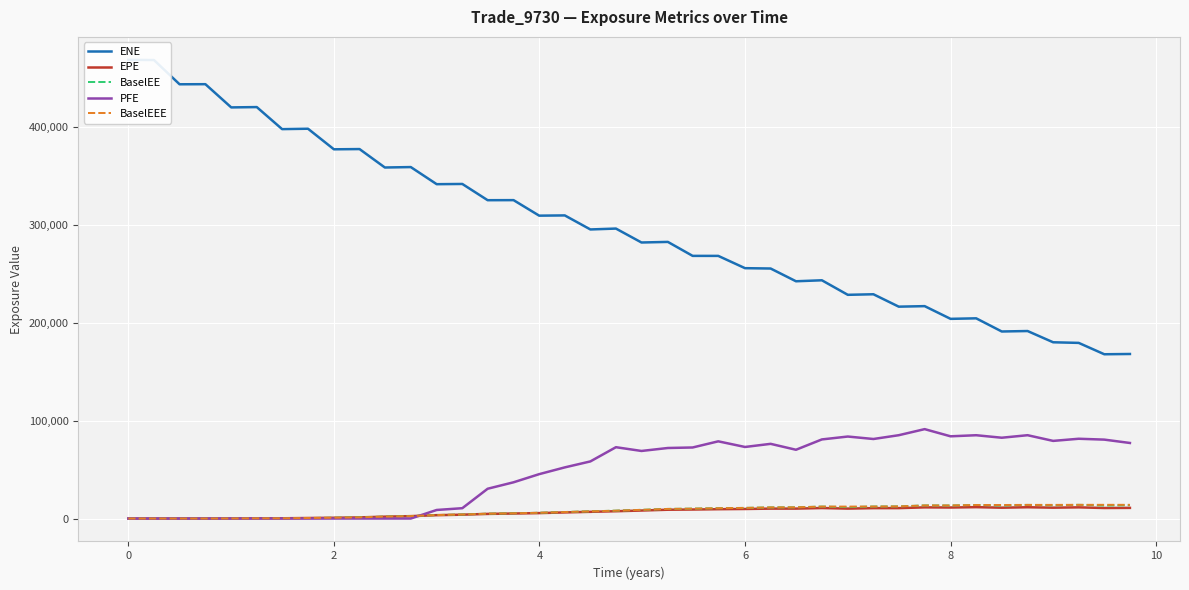

What is the highest value of the PFE series?

91344.2